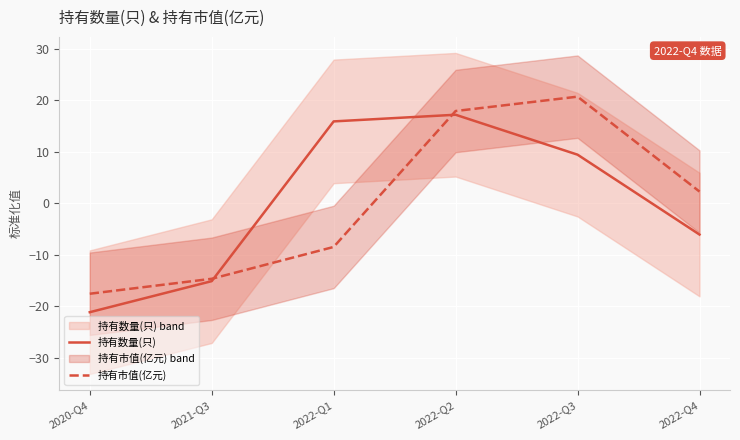

What is the greatest value displayed?

20.7